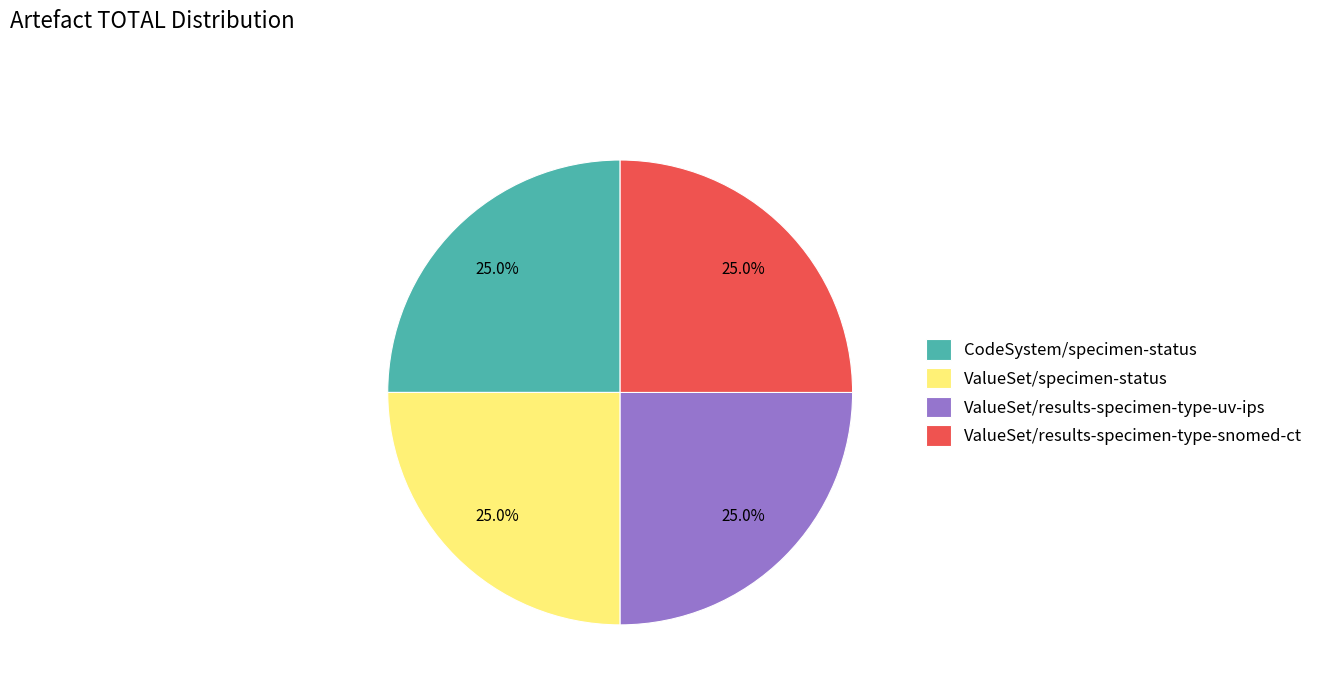

What percentage is NOT represented by ValueSet/results-specimen-type-snomed-ct?

75.0%